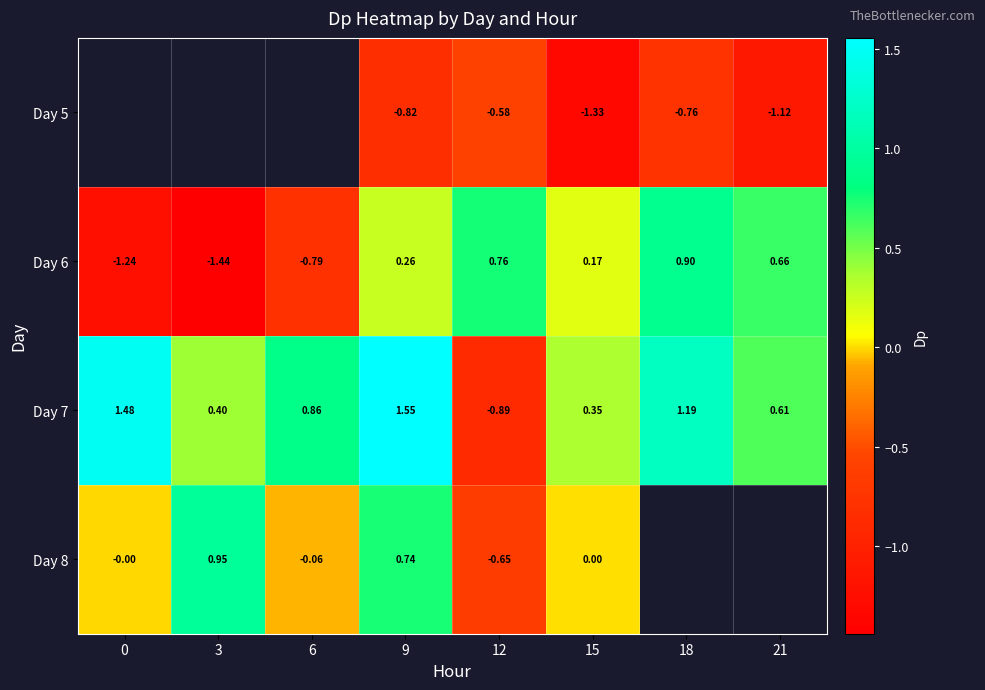

At which category does the chart reach its minimum across all series?

3